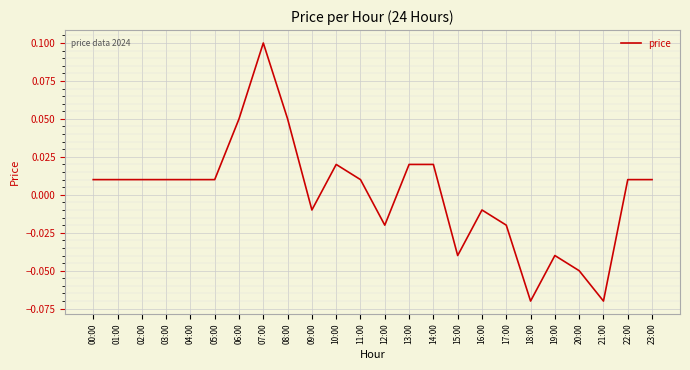

At which category does the chart reach its peak across all series?

07:00